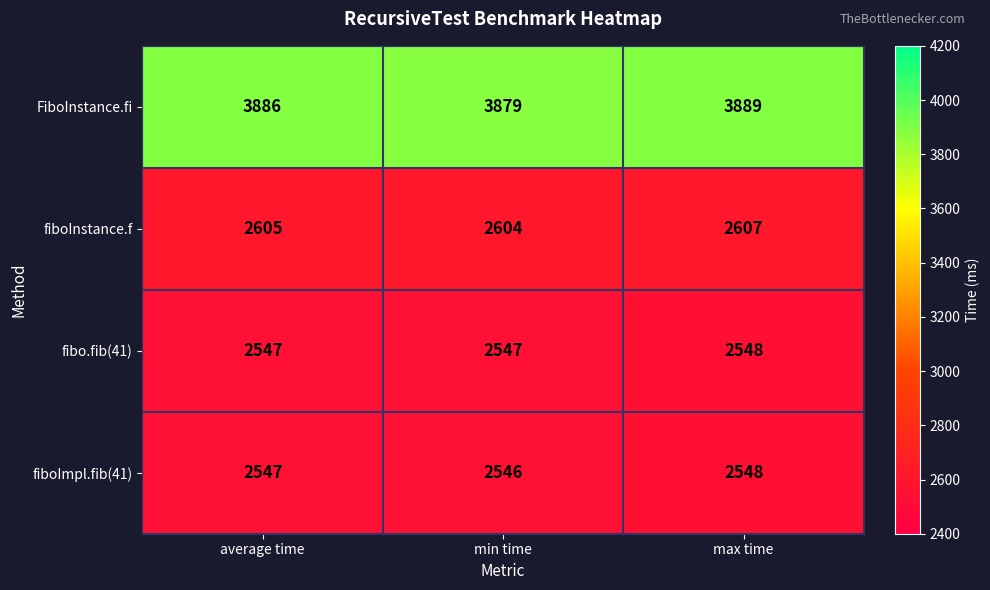

Reading left to right, extract all data points from this chart.

FiboInstance.fi: average time=3886	min time=3879	max time=3889
fiboInstance.f: average time=2605	min time=2604	max time=2607
fibo.fib(41): average time=2547	min time=2547	max time=2548
fiboImpl.fib(41): average time=2547	min time=2546	max time=2548